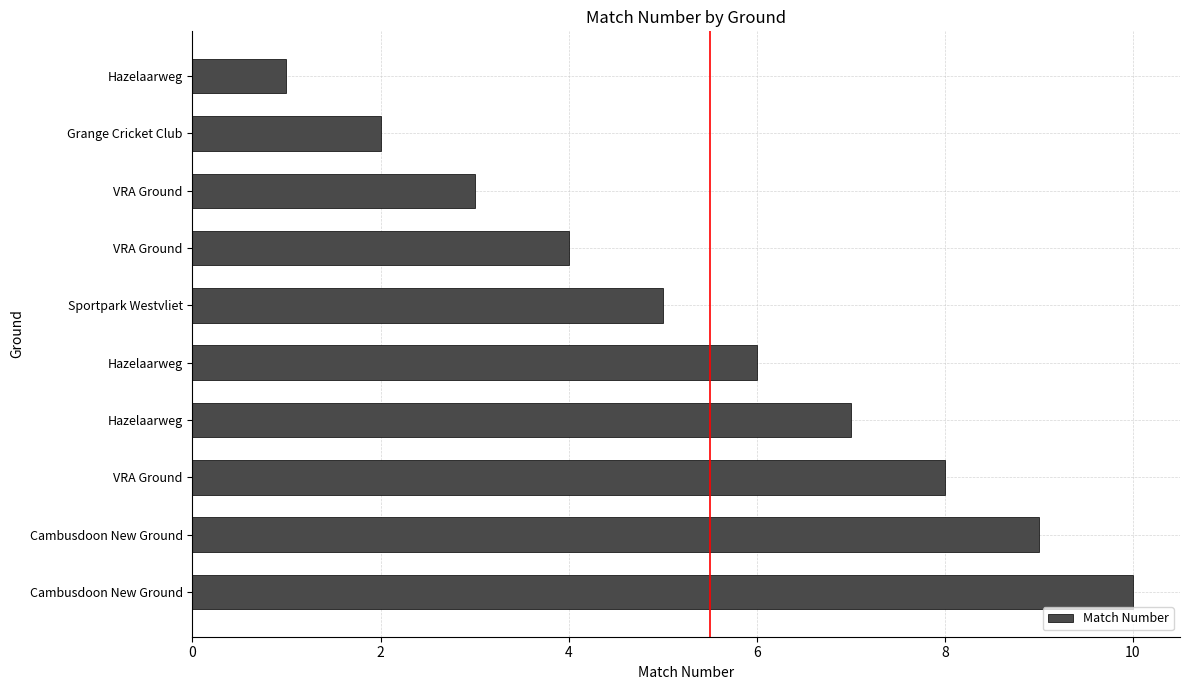

What is the difference between the maximum and second lowest values?

8